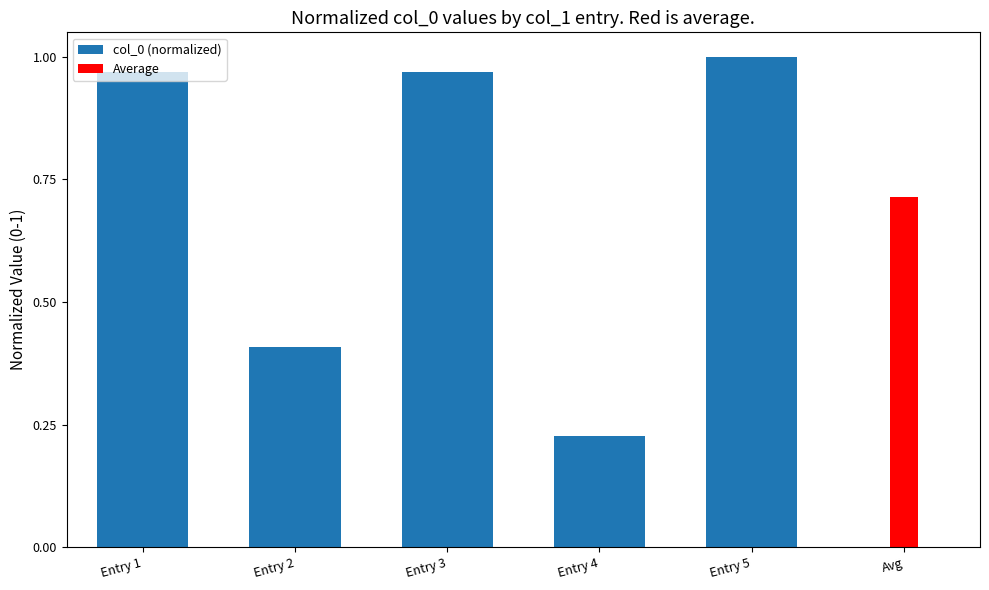

What is the maximum value shown in the chart?

1.0